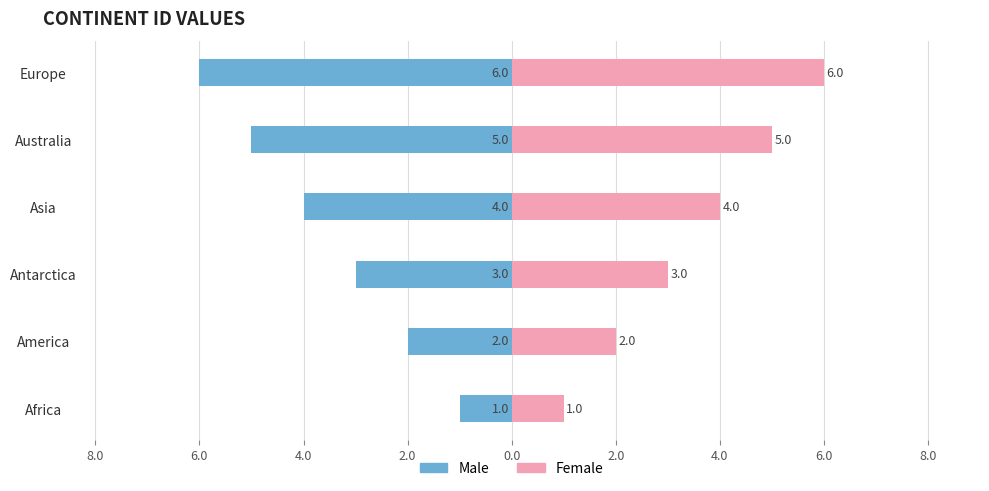

Reading left to right, what are all the values shown in this chart?

Male: -1	-2	-3	-4	-5	-6
Female: 1	2	3	4	5	6